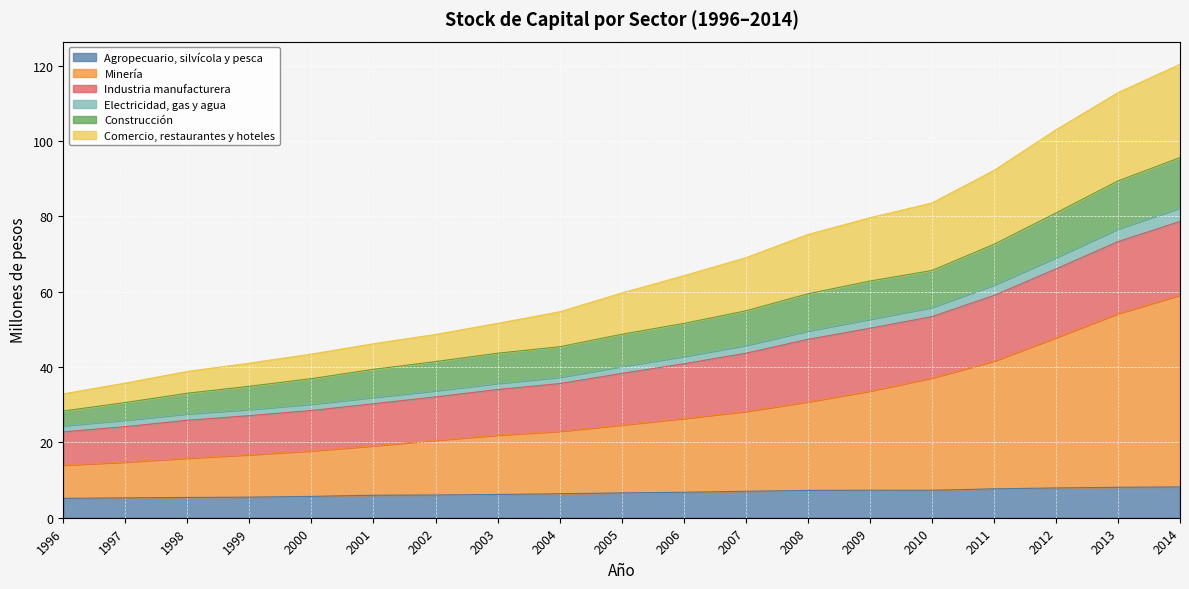

What is the maximum value for Agropecuario, silvícola y pesca?

8.2